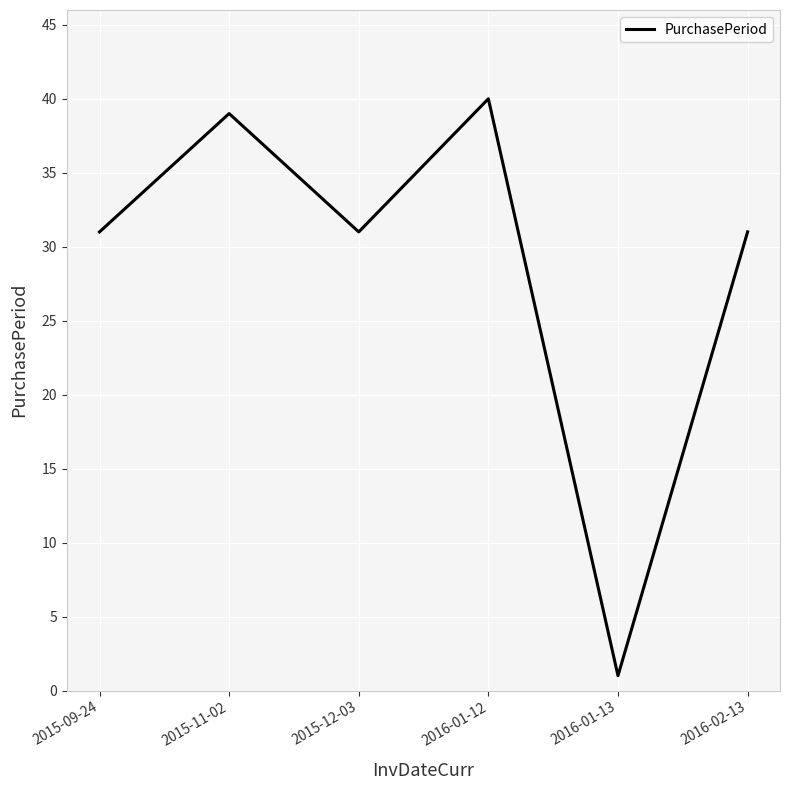

At which category does the data reach its first local peak?

2015-11-02